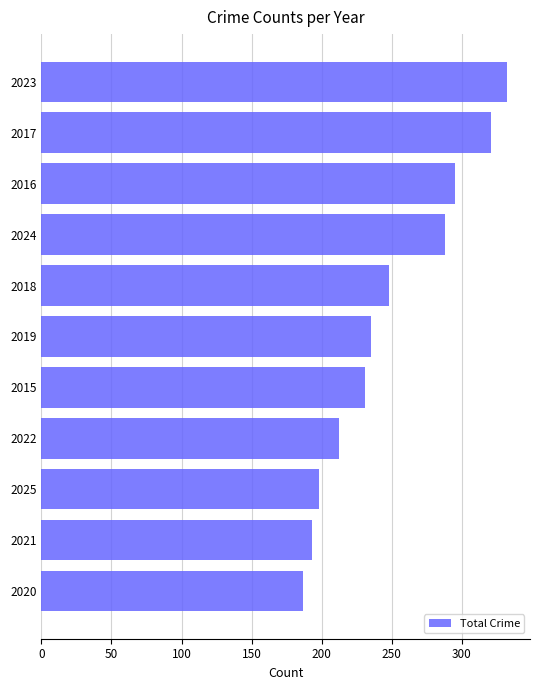

How many bars are there in total?

11